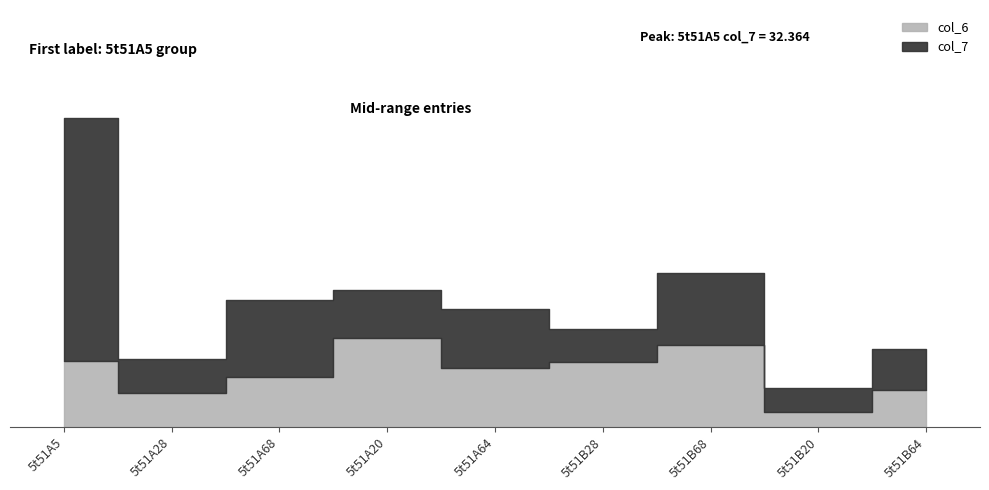

What is the average value of the col_6 series?

7.4